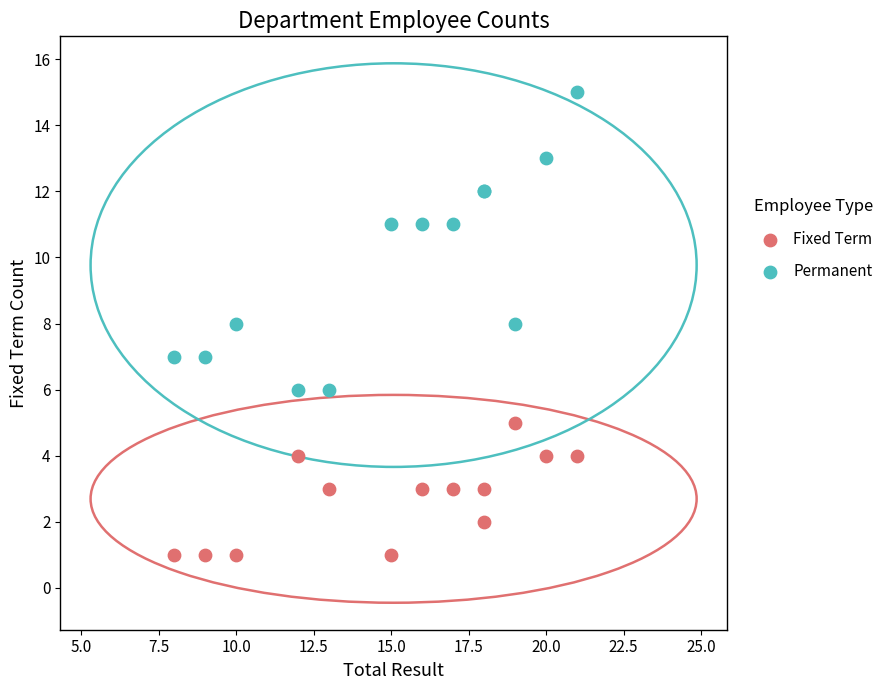

Which series contains the lowest Y value?

Fixed Term